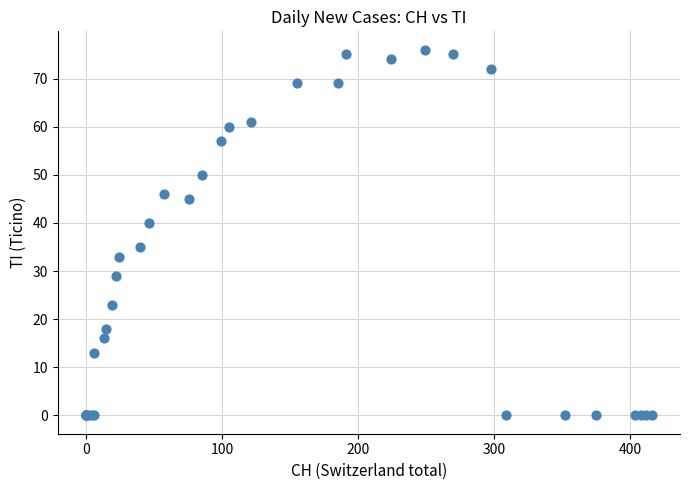

What Y value in the scatter plot is closest to 38?

40